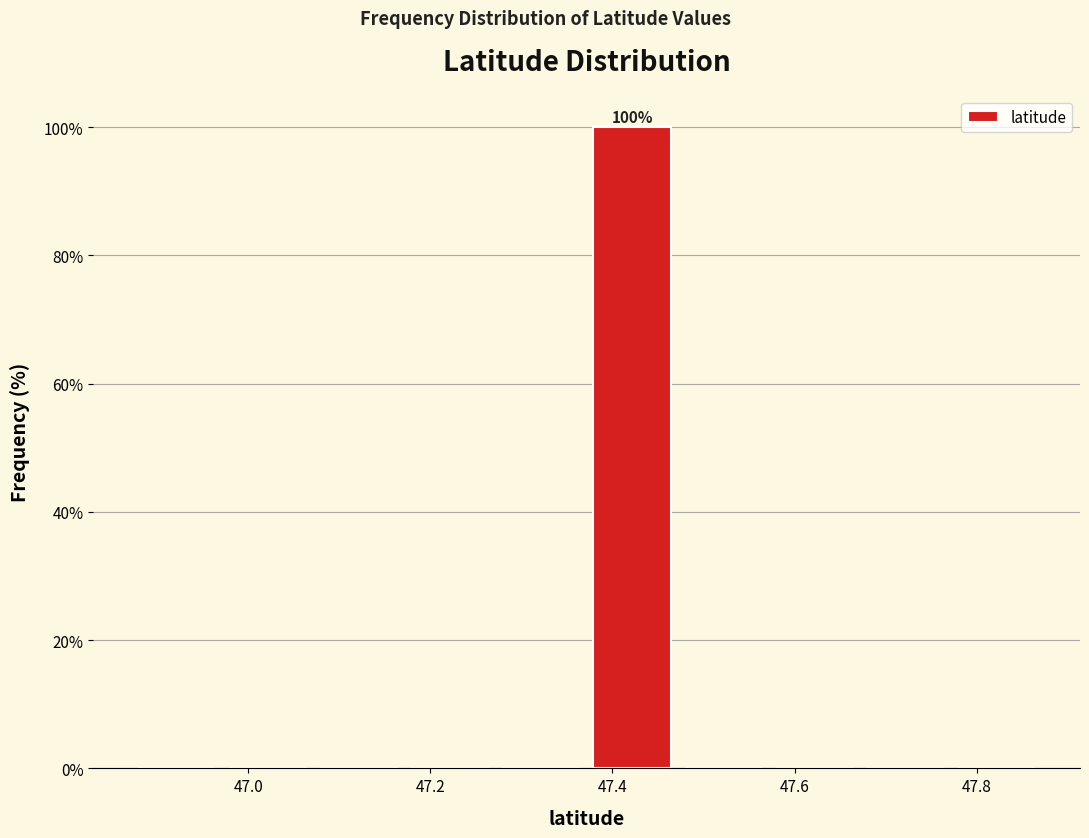

Over which range of the x-axis is the bar tallest?

47.38 to 47.48